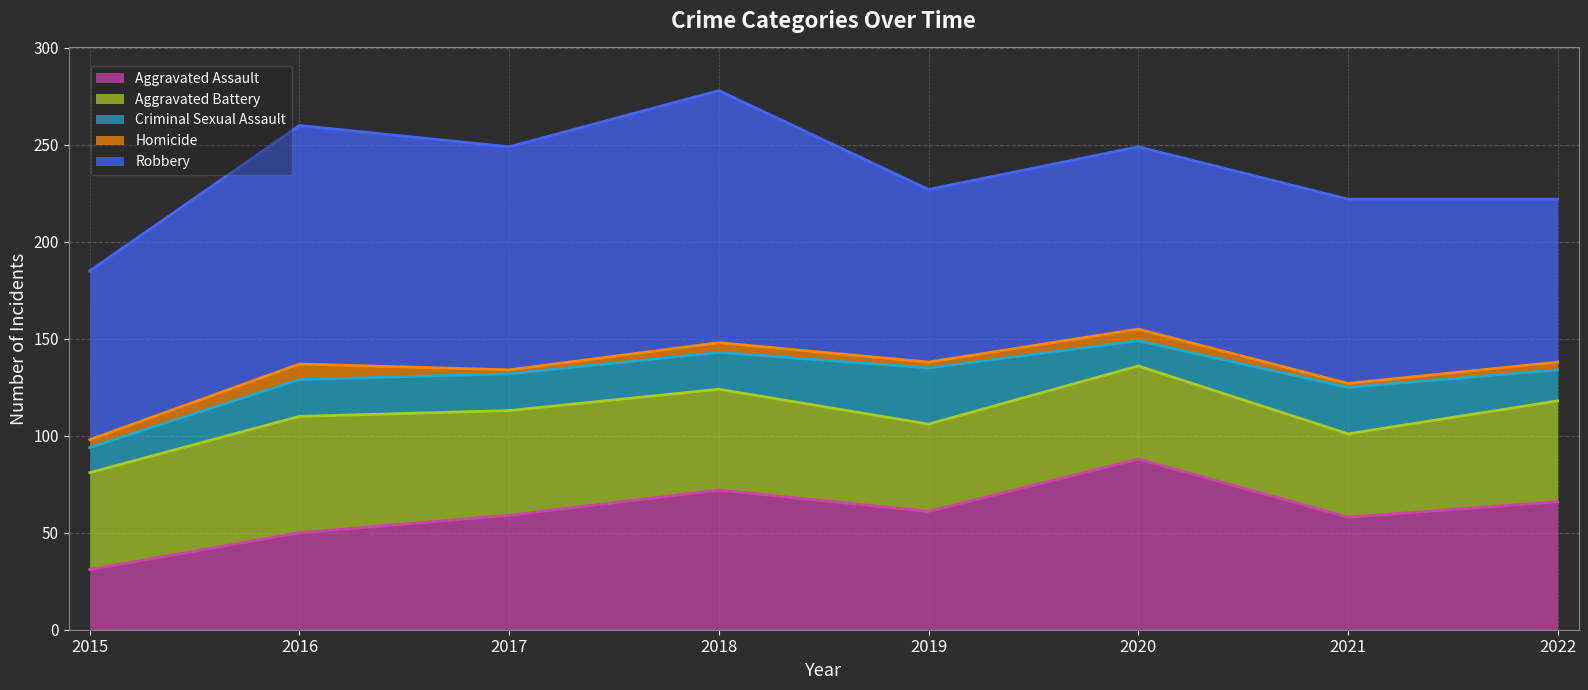

Which category has the lowest value in the Aggravated Assault series?

2015